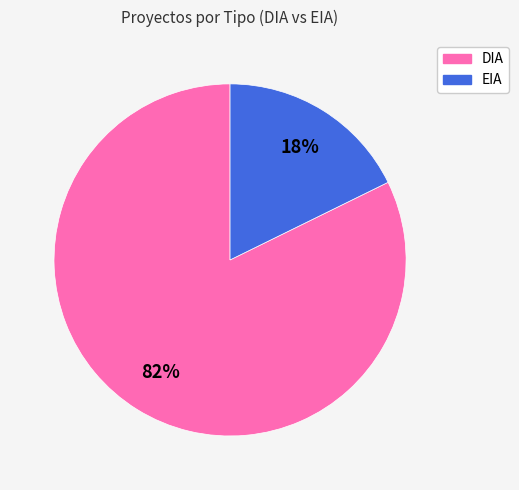

Is the sum of EIA and DIA greater than half?

Yes